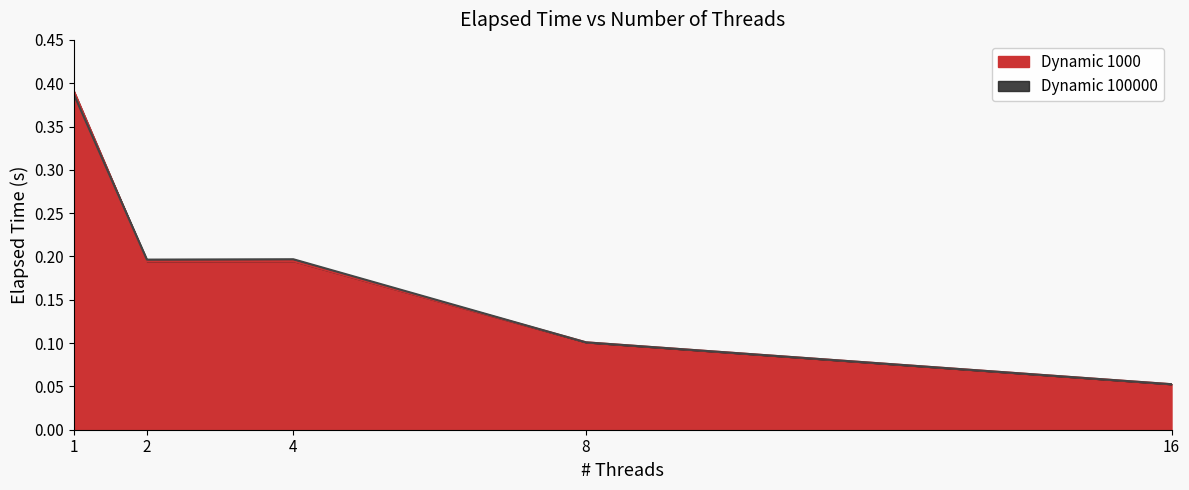

Where is the first local minimum for Dynamic 1000?

2